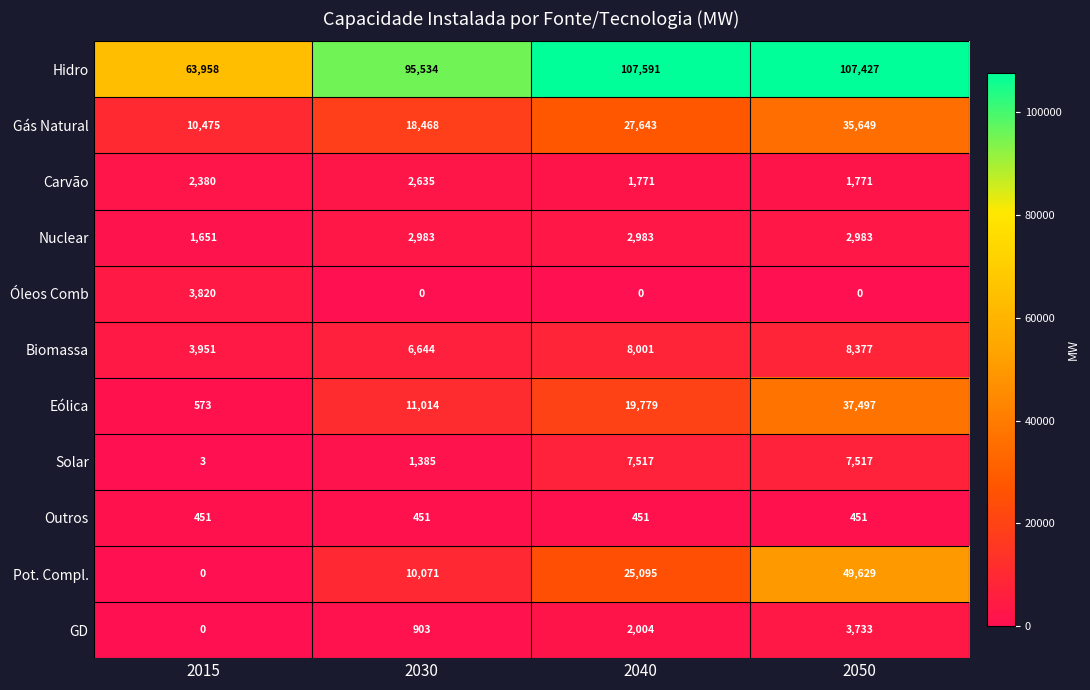

At which category does the chart reach its peak across all series?

2040